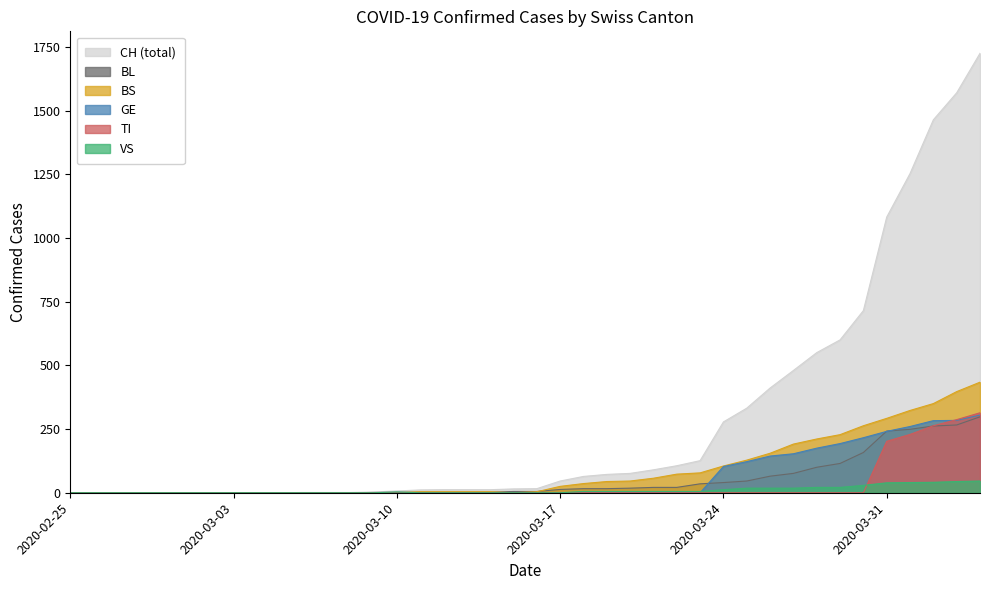

Which series has the widest spread of values?

CH (total)